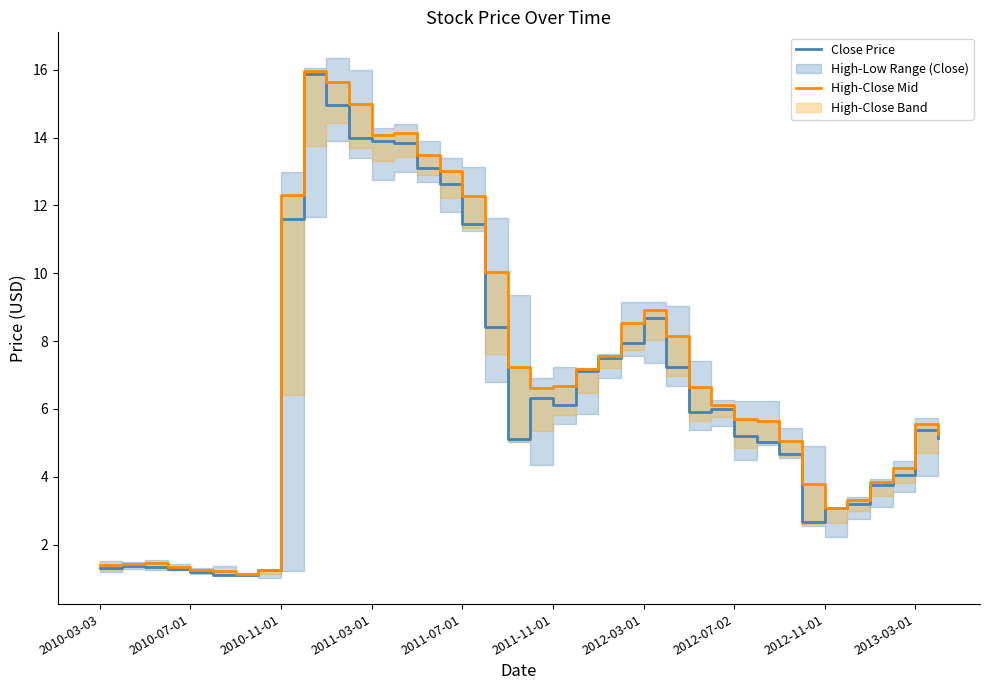

What is the maximum value for Close Price?

15.9